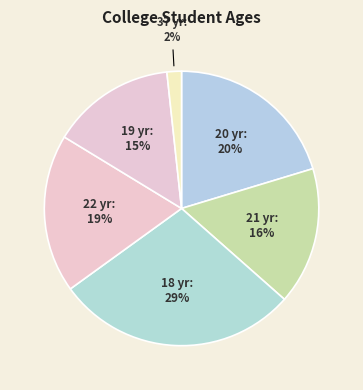

How many slices are in this pie chart?

6